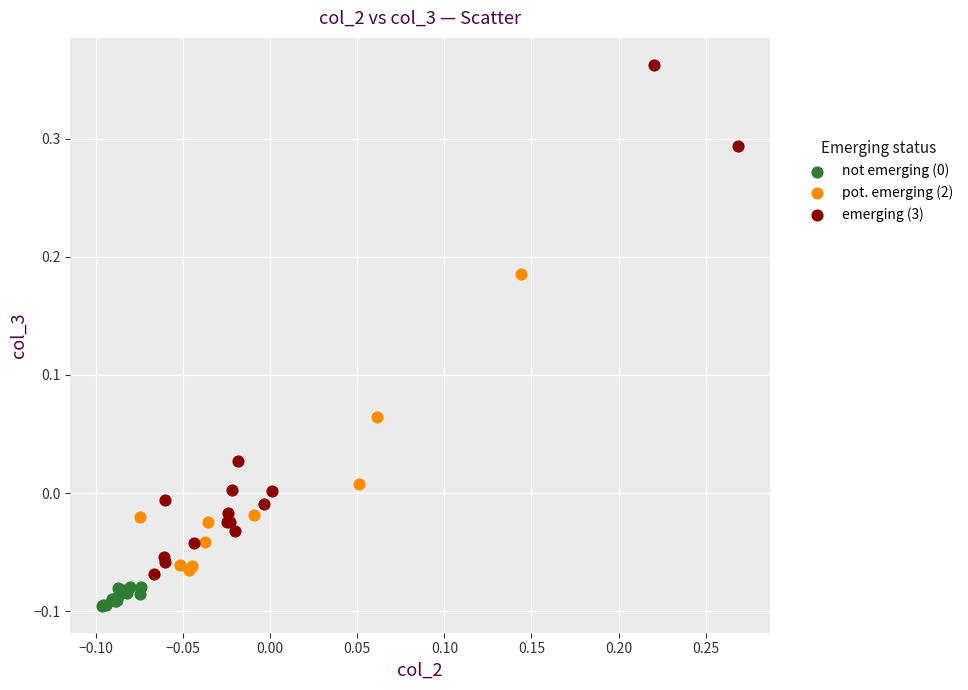

Which series reaches the maximum Y coordinate?

emerging (3)